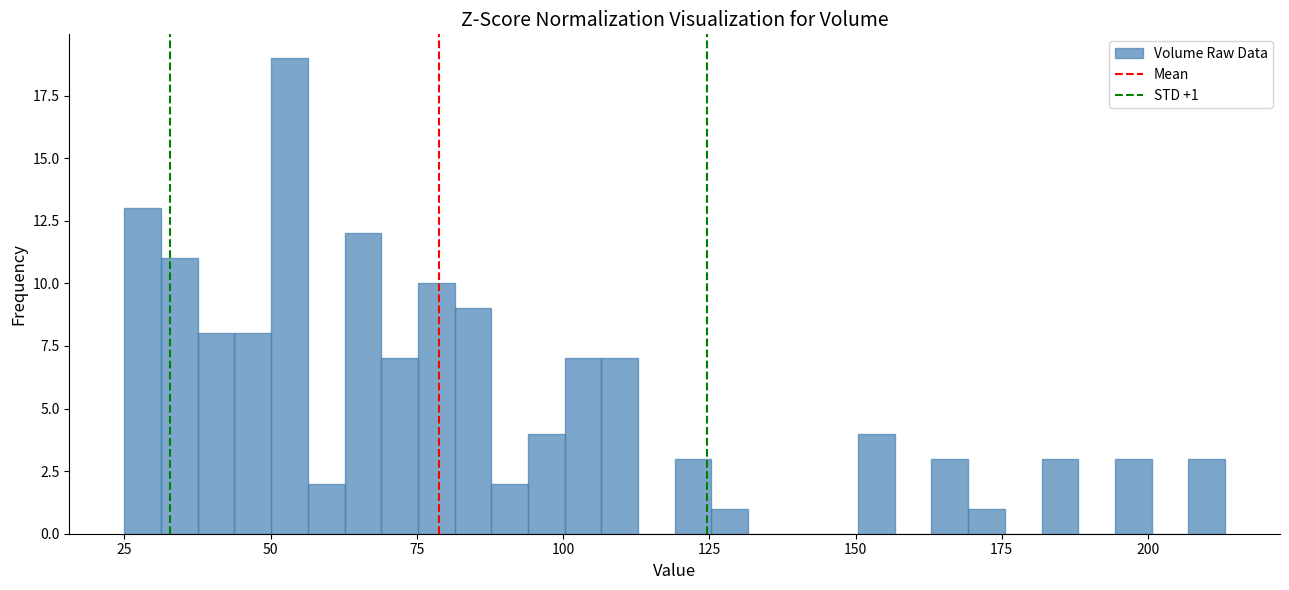

Around what value on the x-axis is the tallest bar? Give the approximate position of its centre, as read against the axis.

55